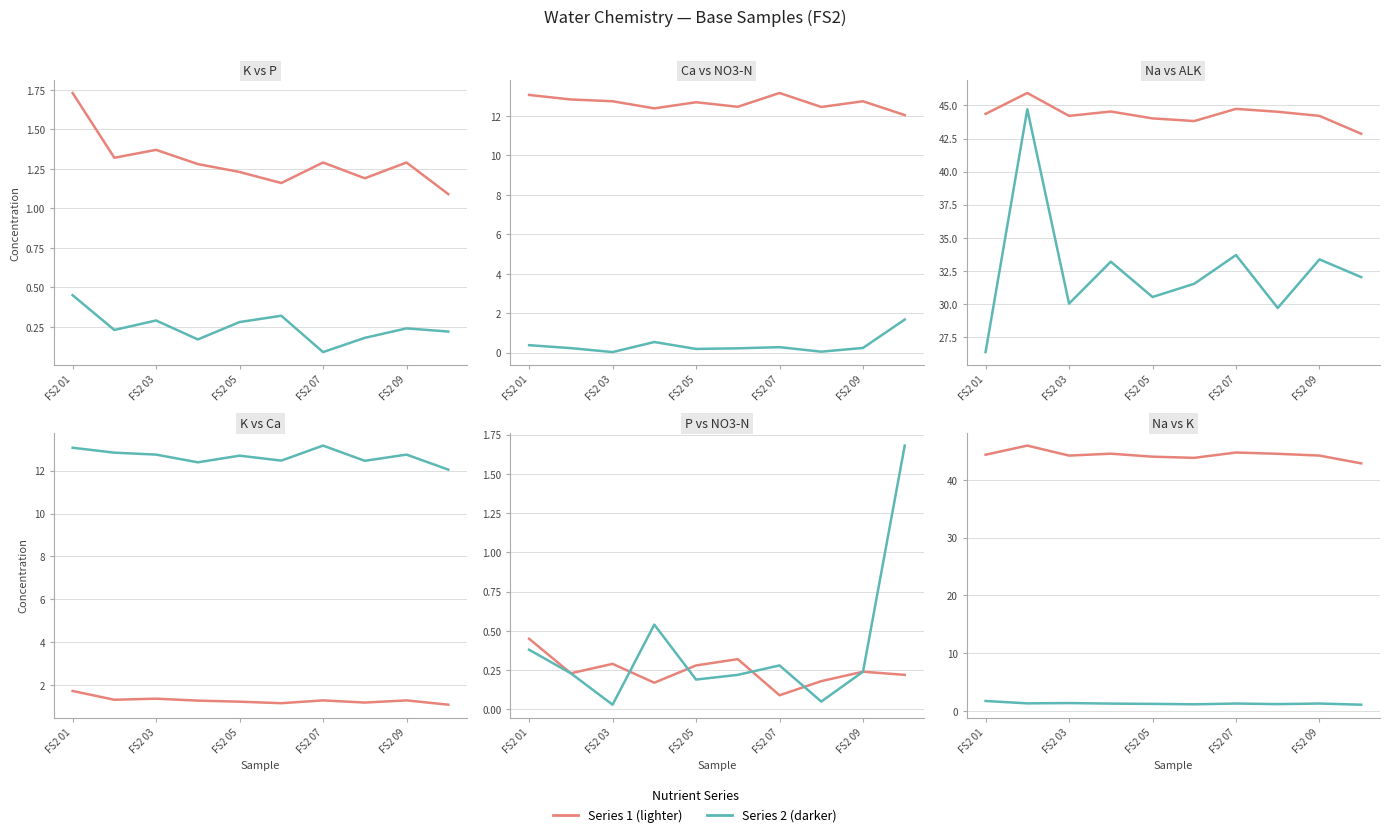

How many interior local peaks does the K series have?

3